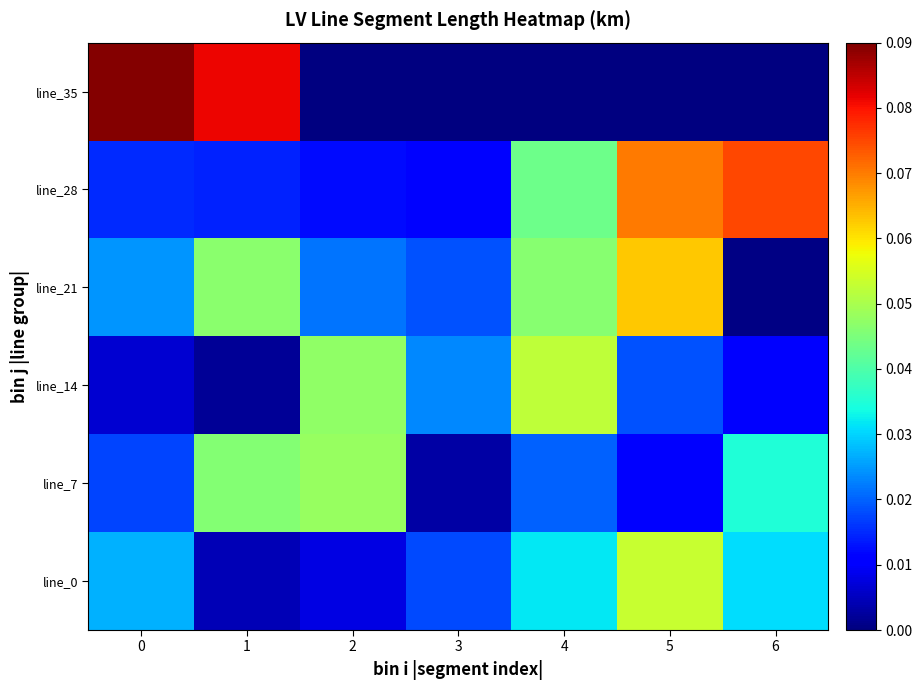

Reading left to right, transcribe all the data shown in this chart.

line_0: 0=0.0	1=0.0	2=0.0	3=0.0	4=0.0	5=0.1	6=0.0
line_7: 0=0.0	1=0.0	2=0.0	3=0.0	4=0.0	5=0.0	6=0.0
line_14: 0=0.0	1=0.0	2=0.0	3=0.0	4=0.1	5=0.0	6=0.0
line_21: 0=0.0	1=0.0	2=0.0	3=0.0	4=0.0	5=0.1	6=0.0
line_28: 0=0.0	1=0.0	2=0.0	3=0.0	4=0.0	5=0.1	6=0.1
line_35: 0=0.1	1=0.1	2=0.0	3=0.0	4=0.0	5=0.0	6=0.0